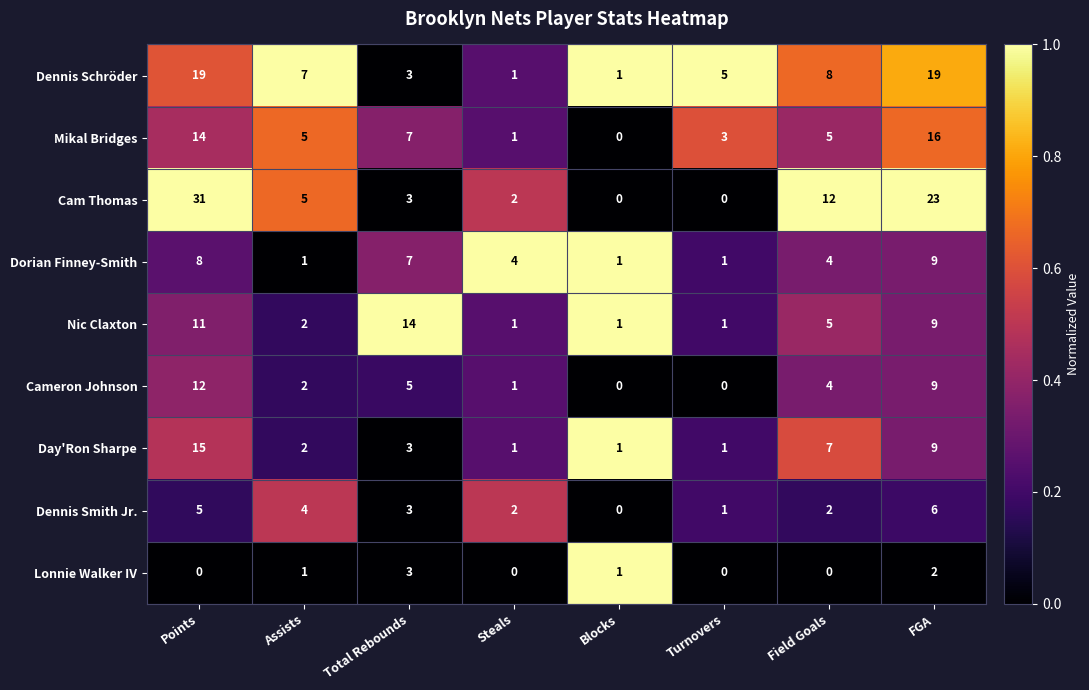

Is it true that Dennis Schröder equals 19 at FGA?

True